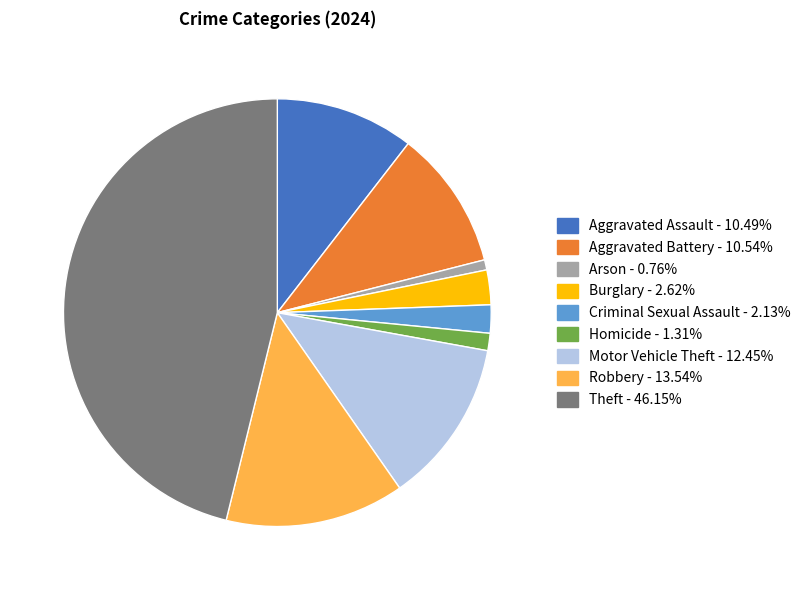

Combined, do Robbery - 13.54% and Aggravated Battery - 10.54% account for over 50%?

No